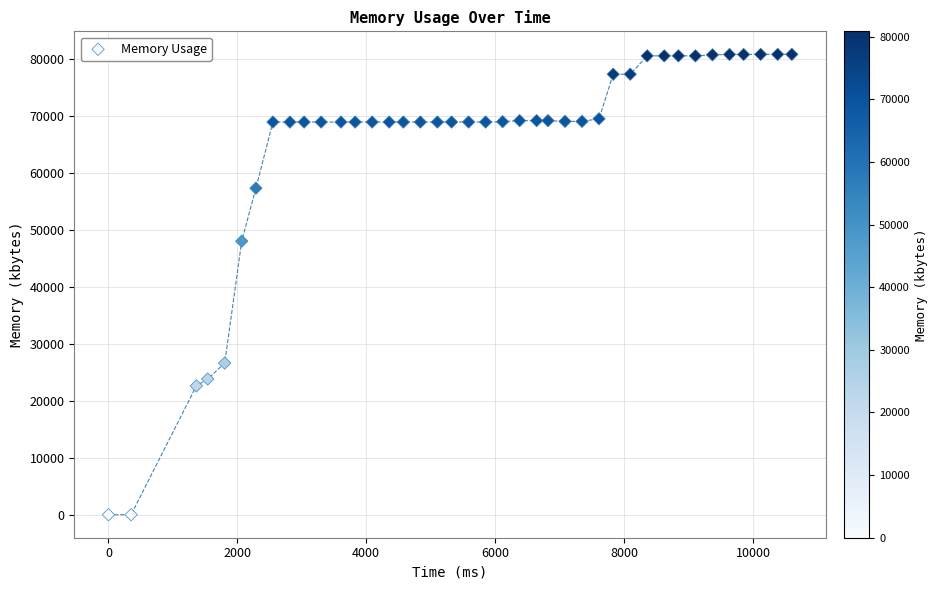

What is the range of X values (max minus min)?

10604